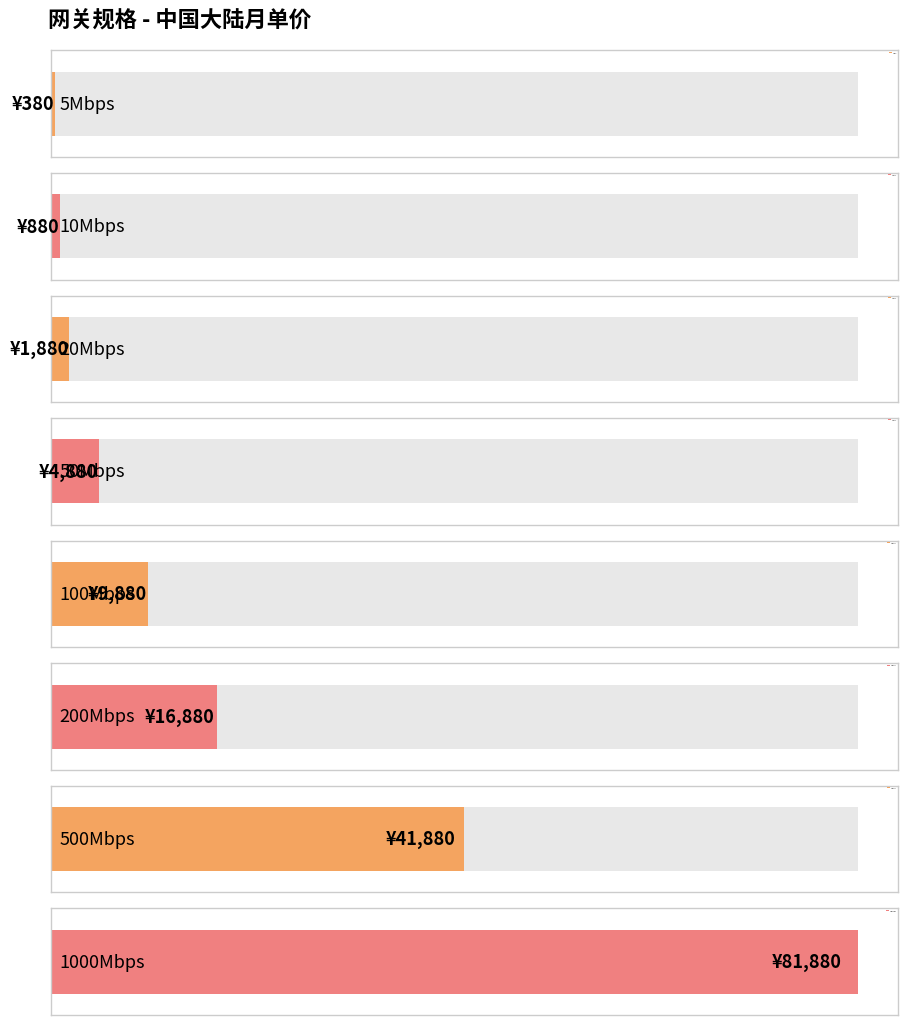

What is the change in value from 5Mbps to 500Mbps?

+41500